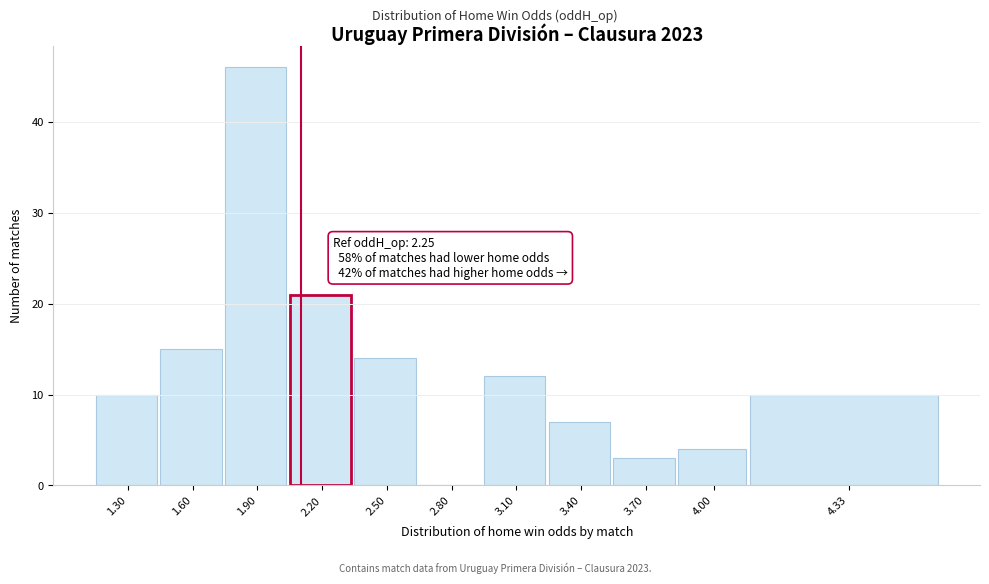

Reading left to right, transcribe all the data shown in this chart.

1.30=10	1.60=15	1.90=46	2.20=21	2.50=14	2.80=0	3.10=12	3.40=7	3.70=3	4.00=4	4.33=10